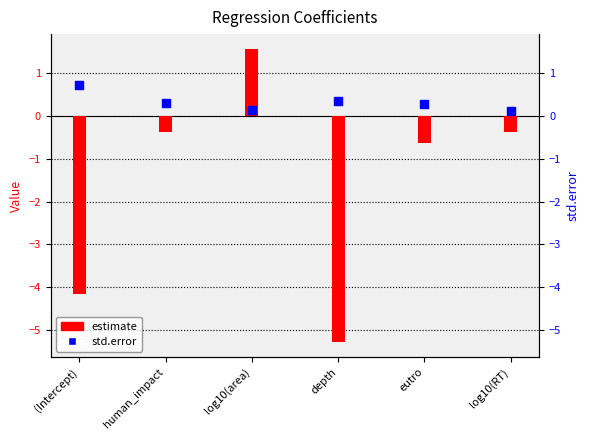

Which series has the largest total across all categories?

std.error